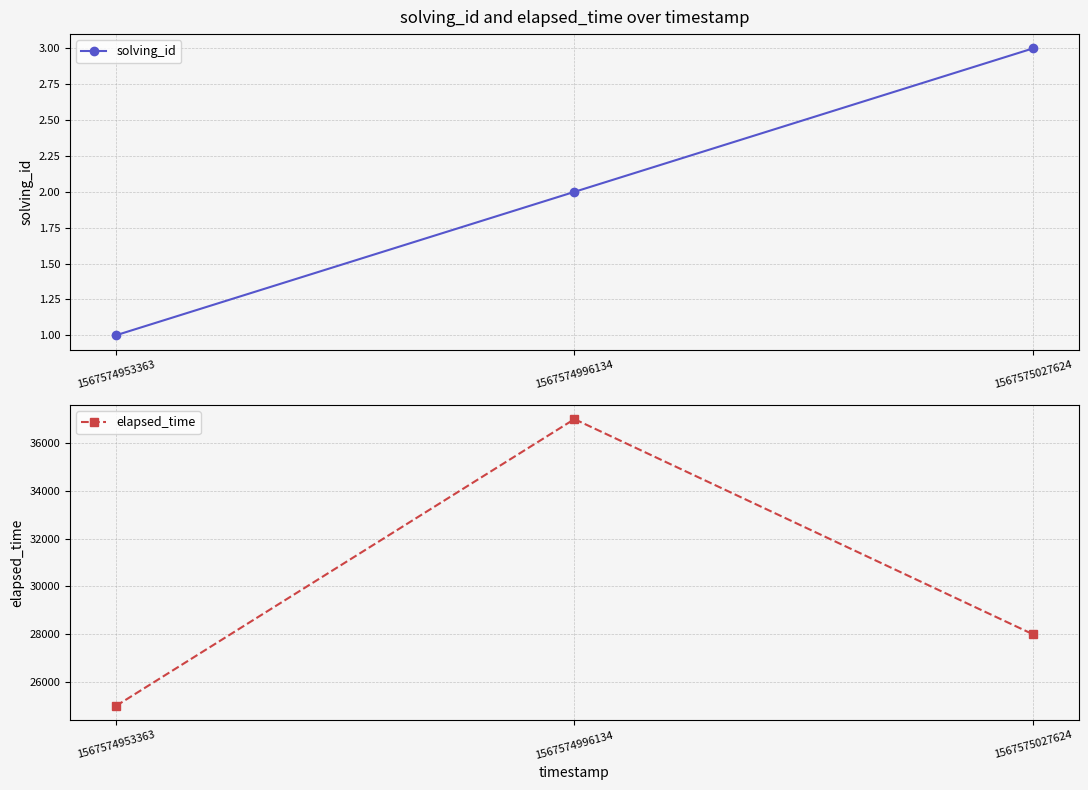

At how many categories does at least one series exceed 36391?

1